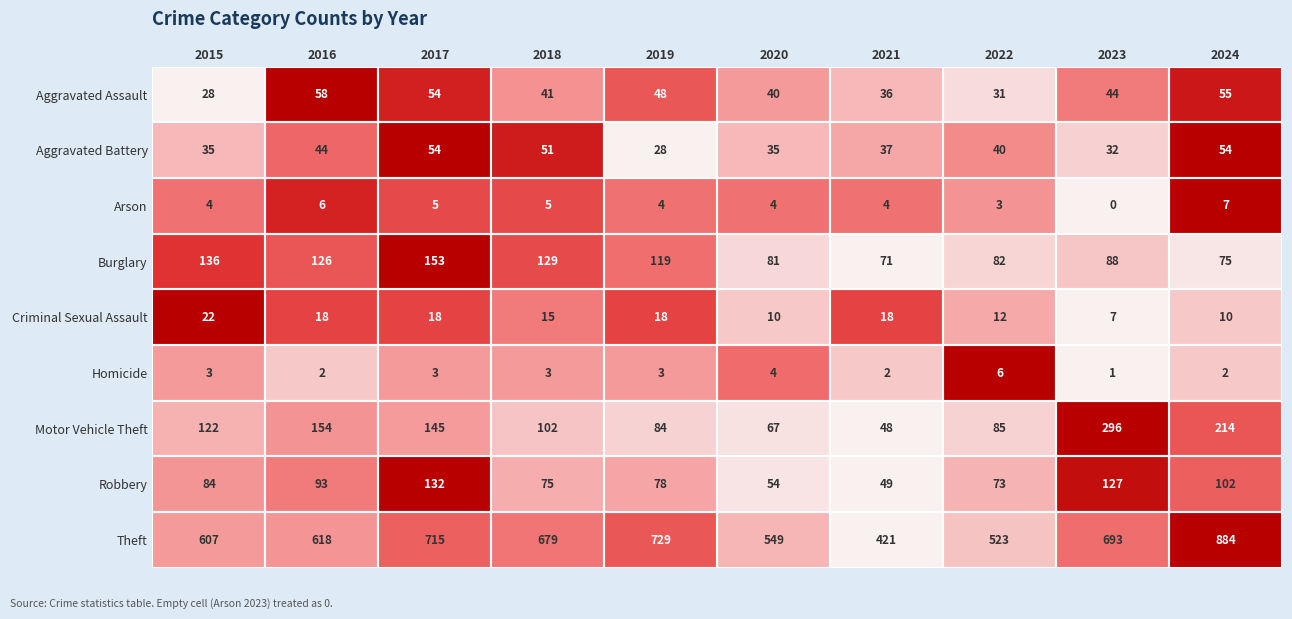

What is the spread (max minus min) of values at 2021?

419